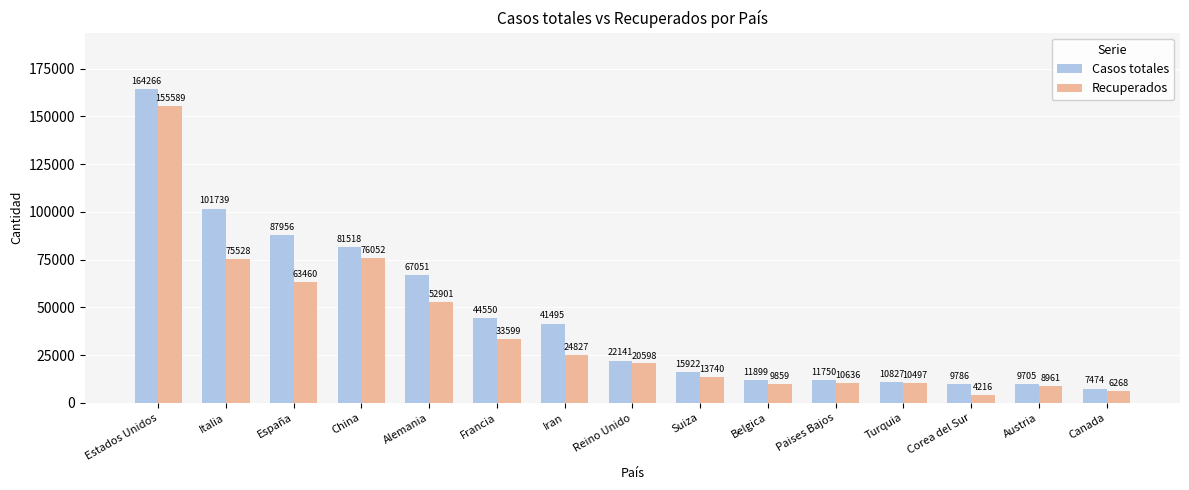

Which series has the largest range (max minus min)?

Casos totales